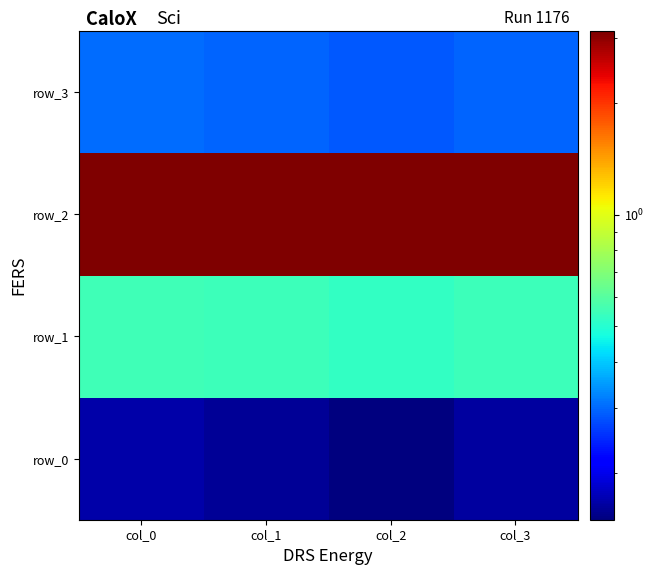

Rank the categories by row_3 value from lowest to highest.

col_2, col_1, col_3, col_0